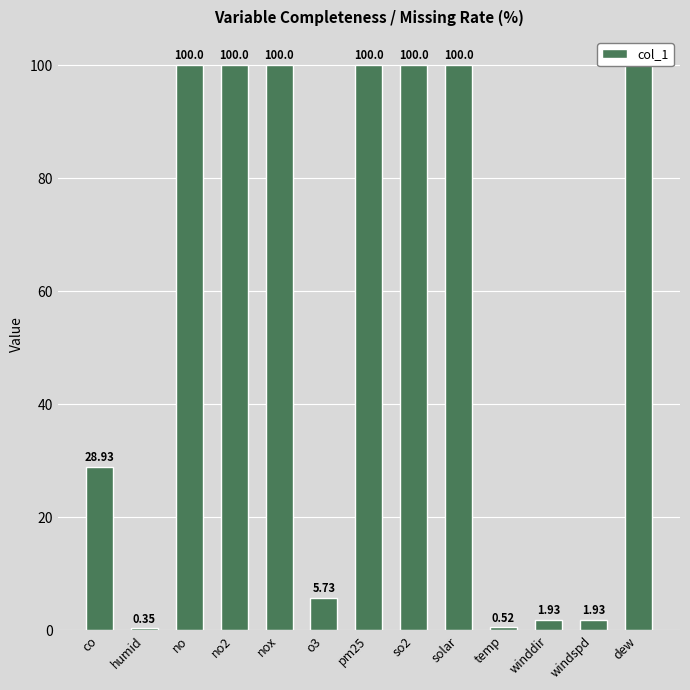

What is the greatest value displayed?

100.0